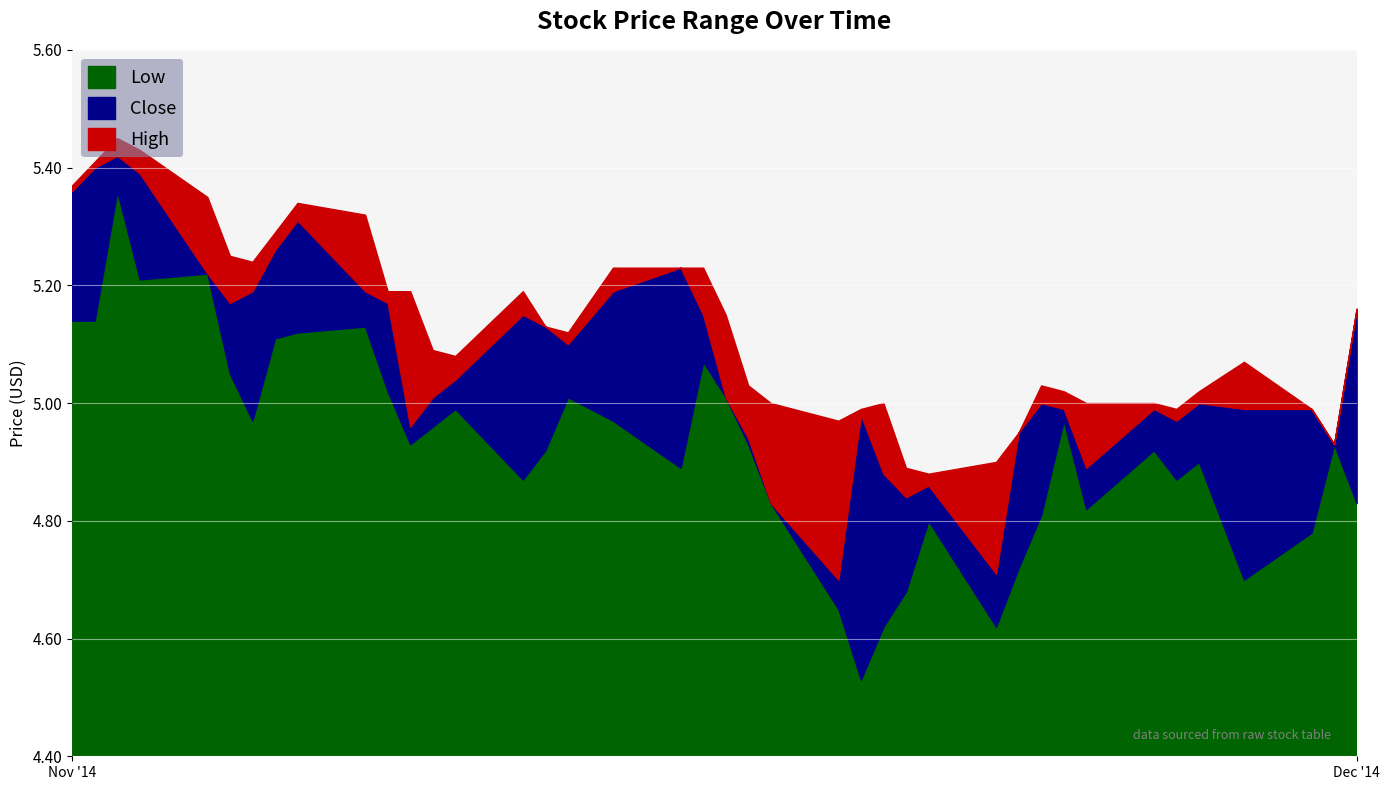

How many interior local valleys does the Low series have?

10